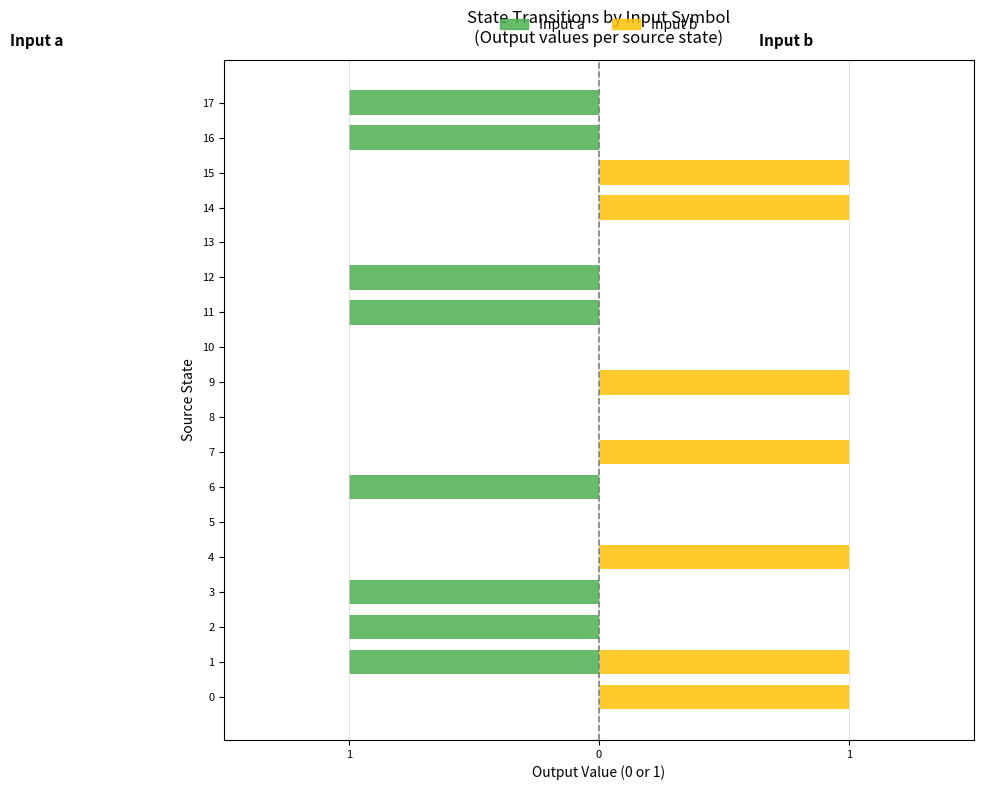

Between 1 and 10, which is larger?

1